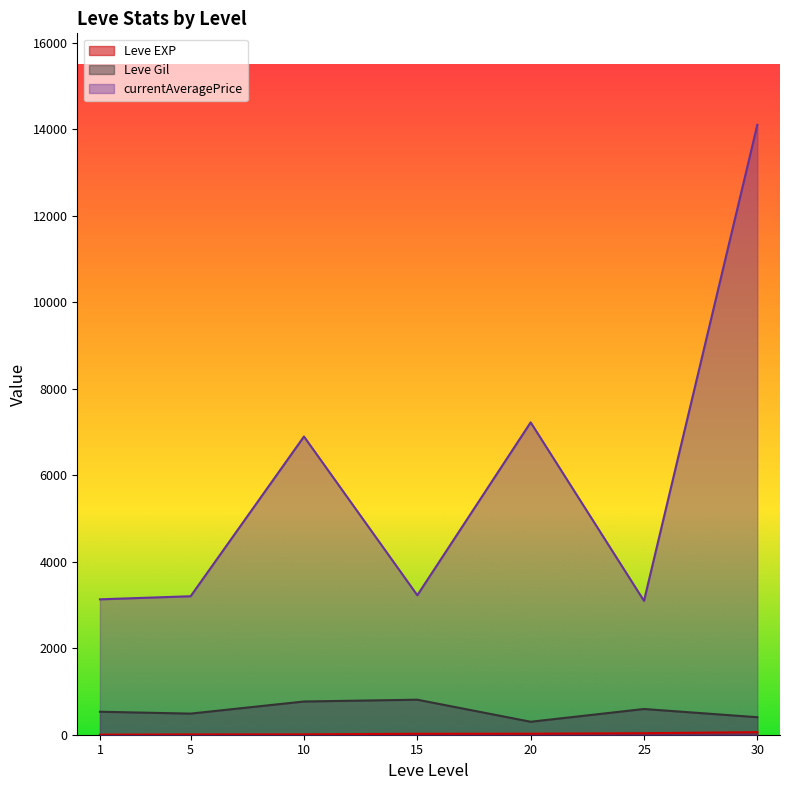

True or false: currentAveragePrice and Leve EXP intersect in this chart.

False